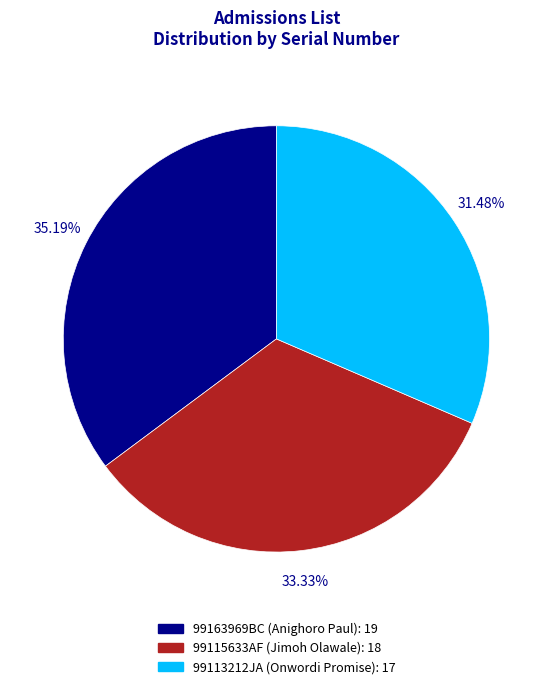

How many segments does this pie chart have?

3